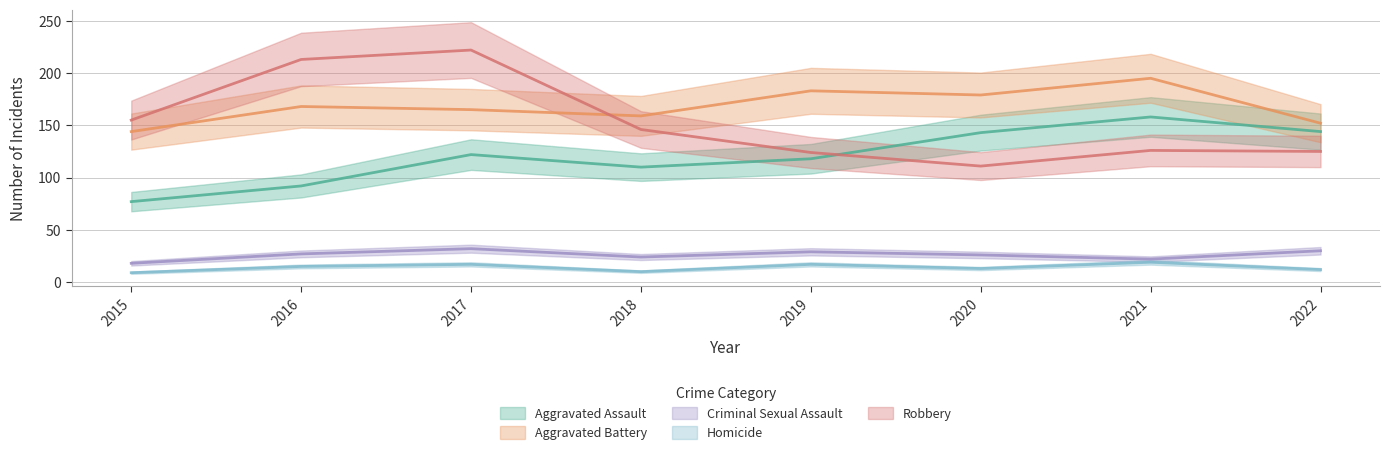

What is the value of the Criminal Sexual Assault point at the 1st from the left?

18